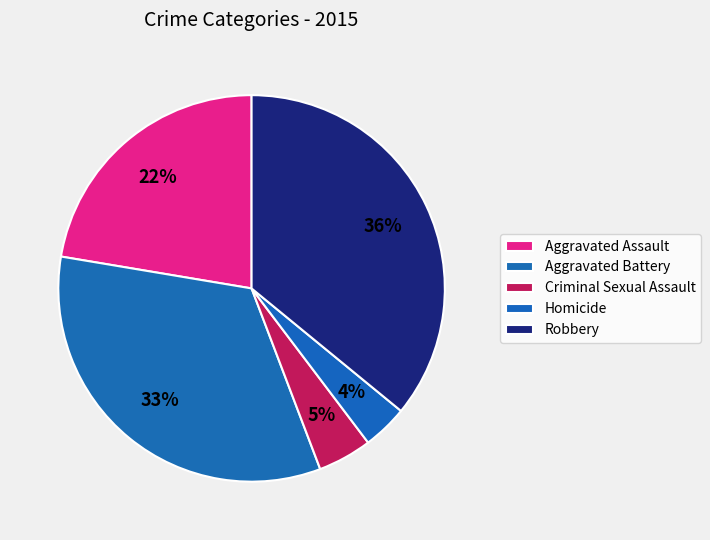

True or false: Aggravated Battery accounts for 25% of the total.

False